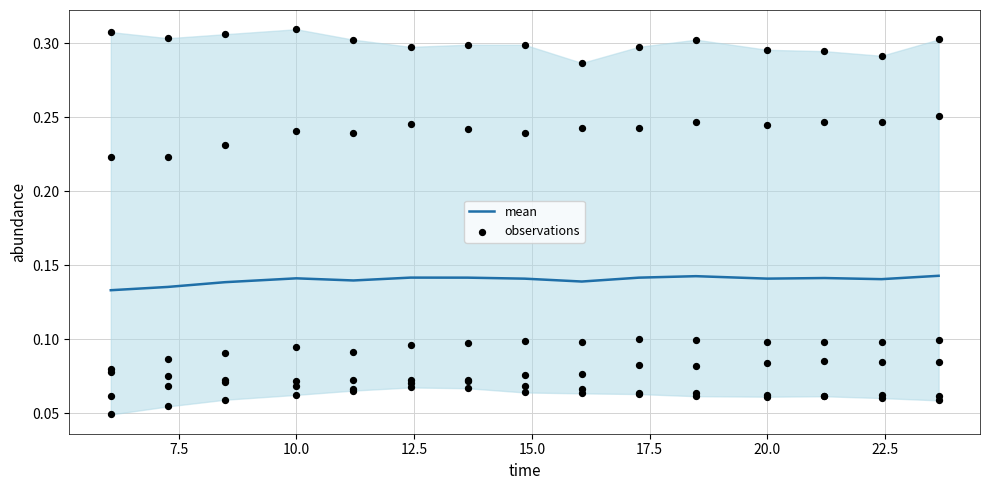

Which series has the largest Y range (max minus min)?

observations